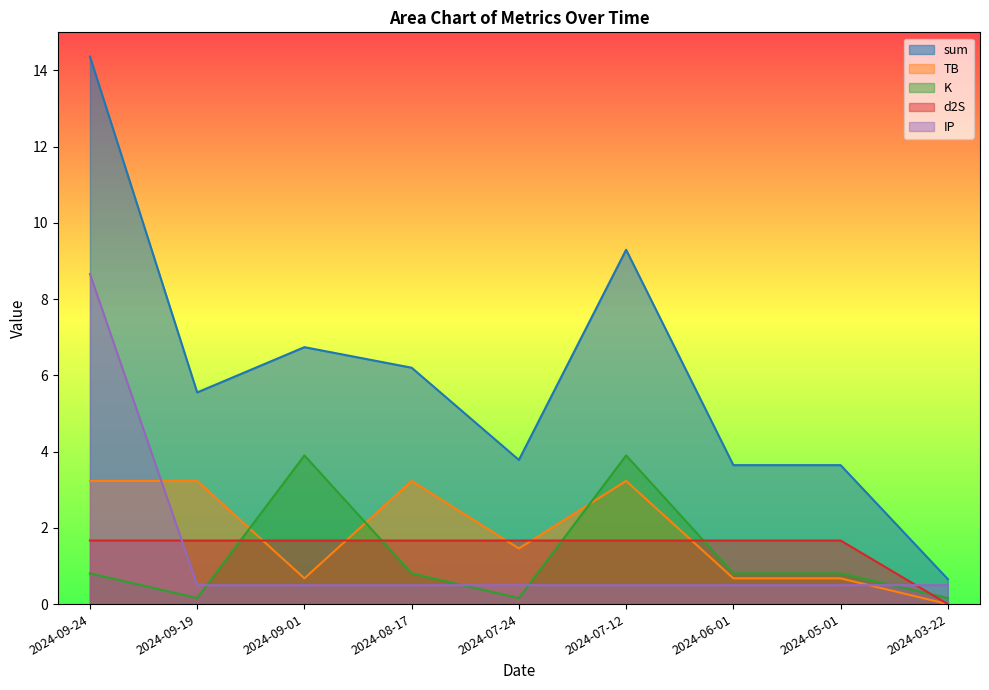

How many lines are shown in the chart?

5